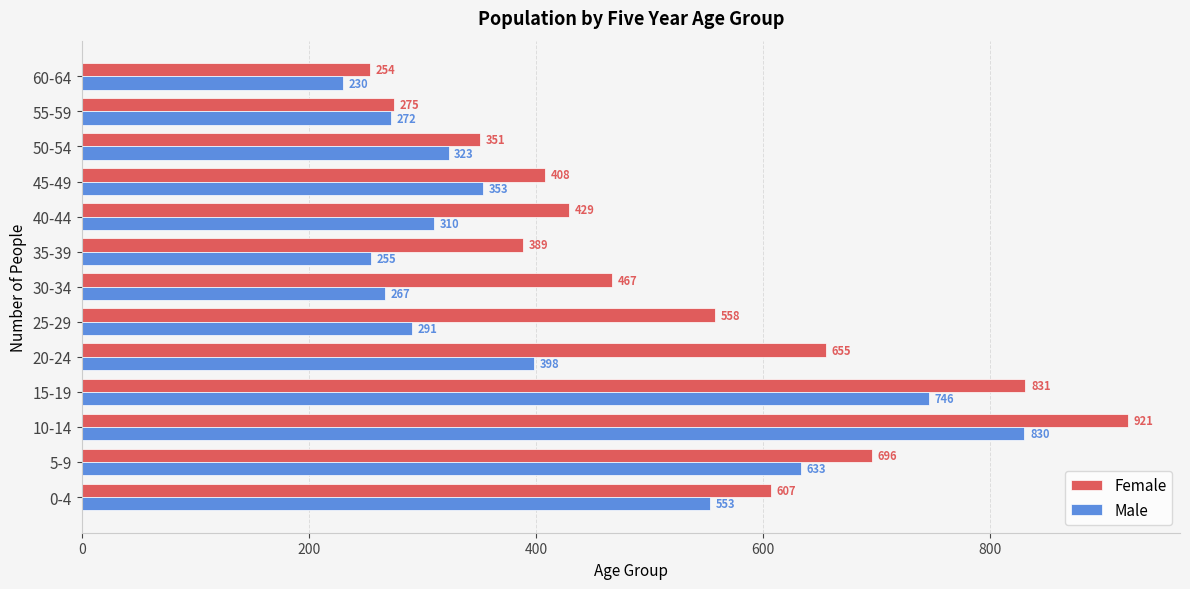

Which series has the widest spread of values?

Female